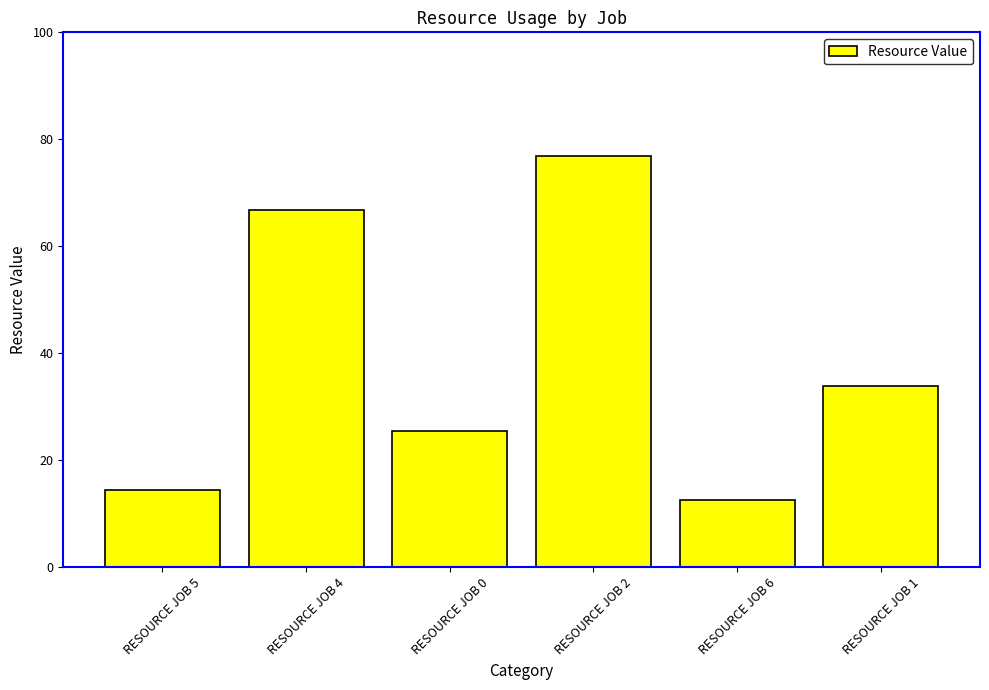

Reading right to left, what are all the values shown in this chart?

RESOURCE JOB 1=33.9	RESOURCE JOB 6=12.6	RESOURCE JOB 2=76.9	RESOURCE JOB 0=25.4	RESOURCE JOB 4=66.8	RESOURCE JOB 5=14.4